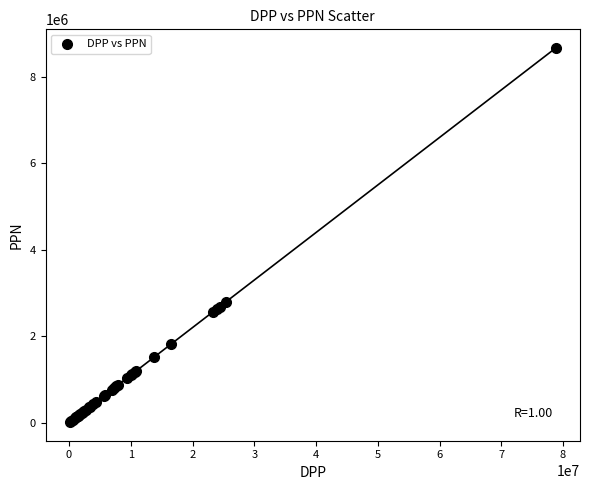

What Y value in the scatter plot is closest to 4341547?

2789077.9